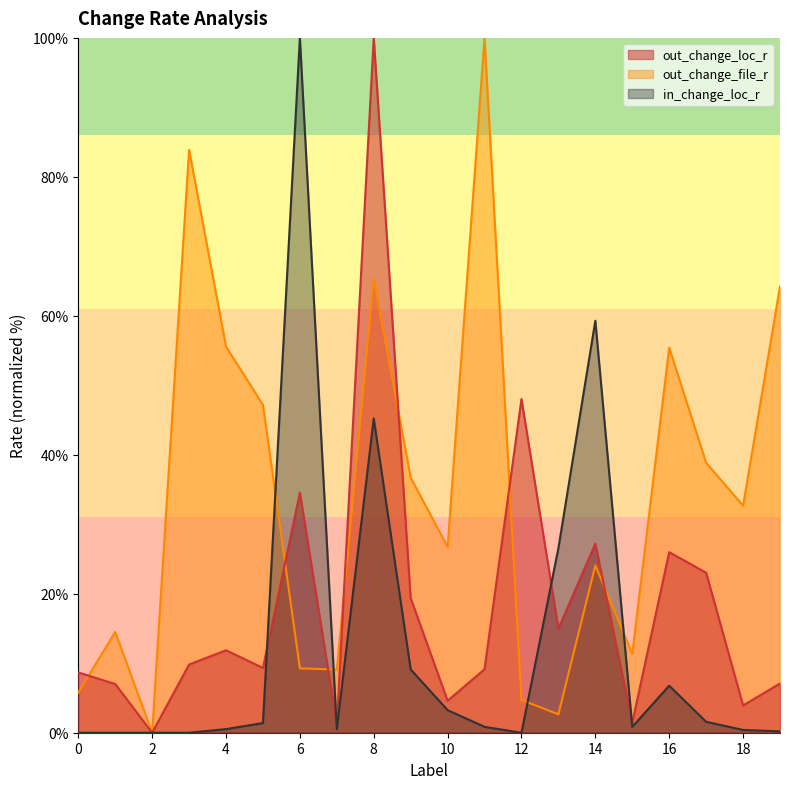

Does the chart have visible grid lines?

No